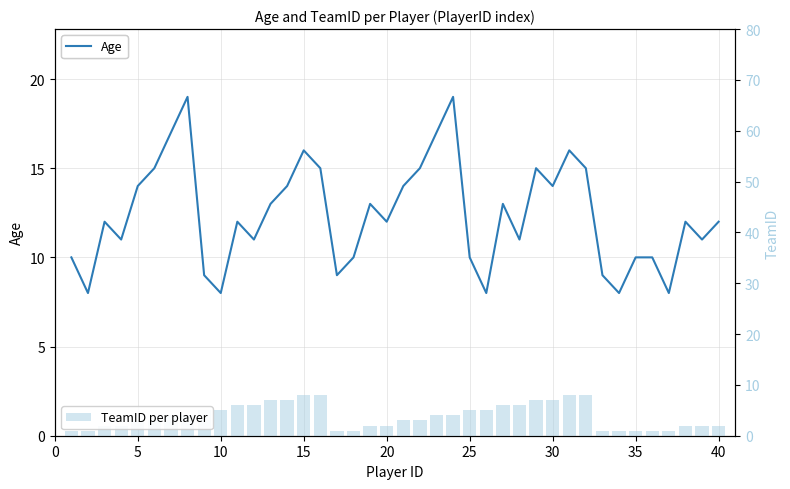

What is the value of the Age bar at the 27th from the left?

13